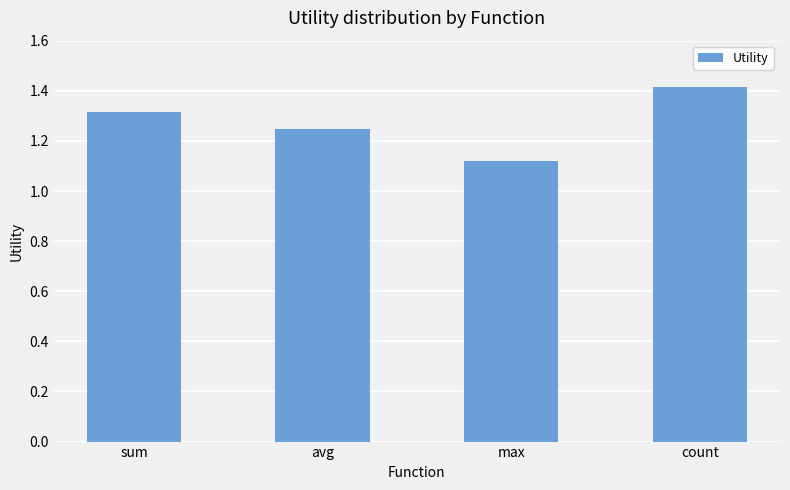

At which category does the chart reach its peak across all series?

count